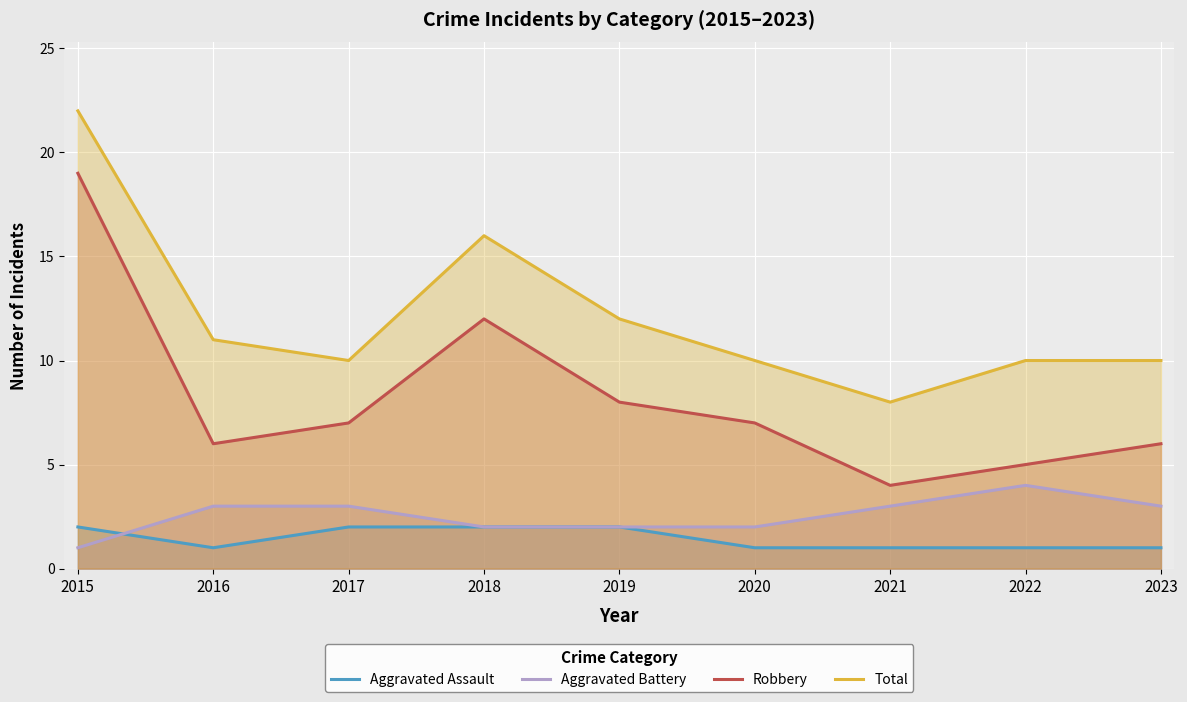

The value of Aggravated Assault at 2020 is 0. True or false?

False